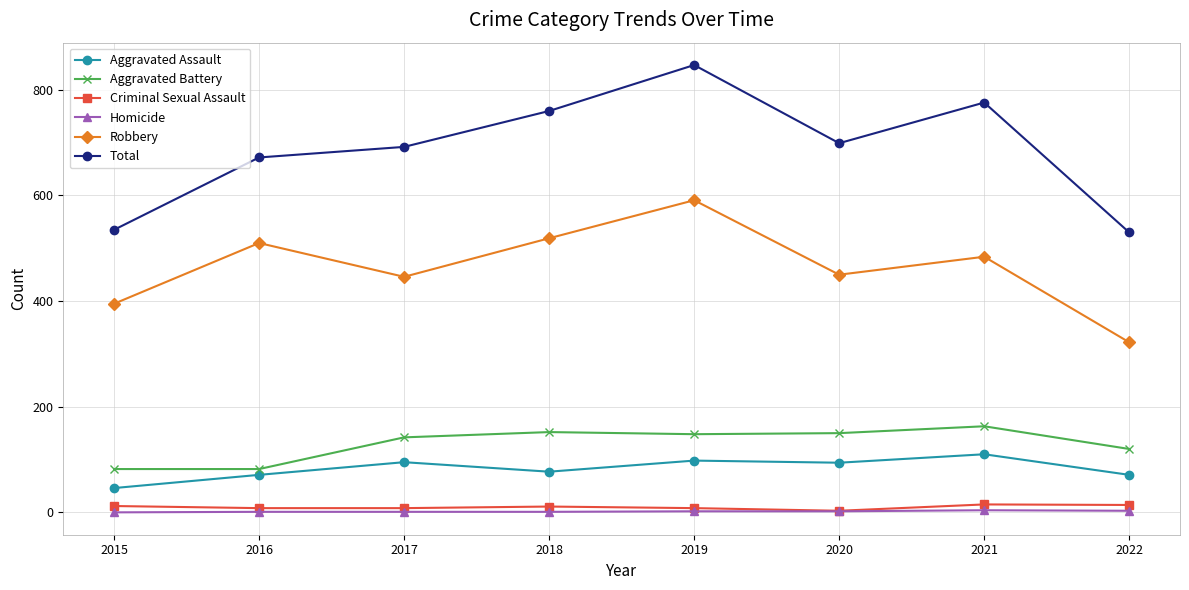

Which series has the widest spread of values?

Total